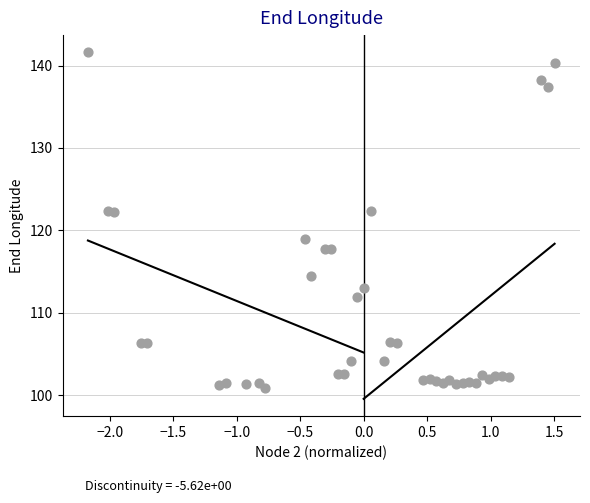

What is the range of Y values (max minus min)?

40.7